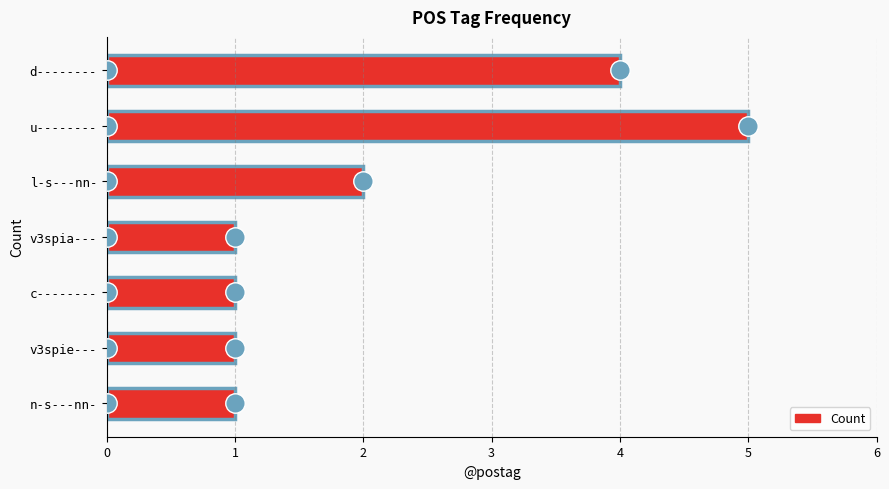

What is the label of the 4th bar from the top?

v3spia---